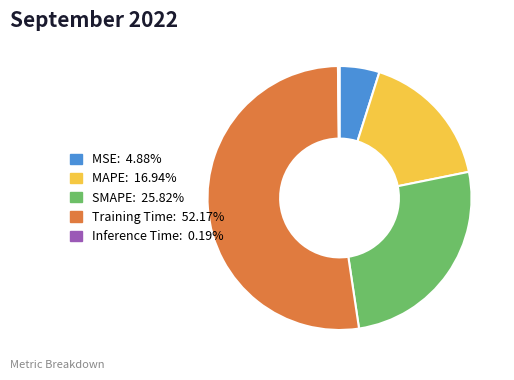

Is there any slice that represents more than half of the pie?

Yes